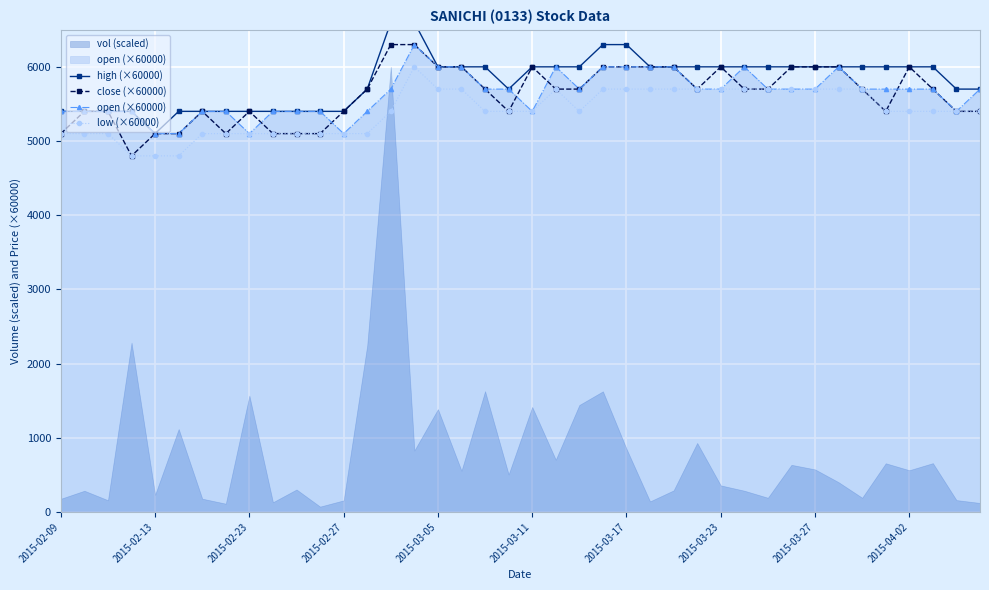

The value of low (×60000) at 2015-03-23 is 2220. True or false?

False